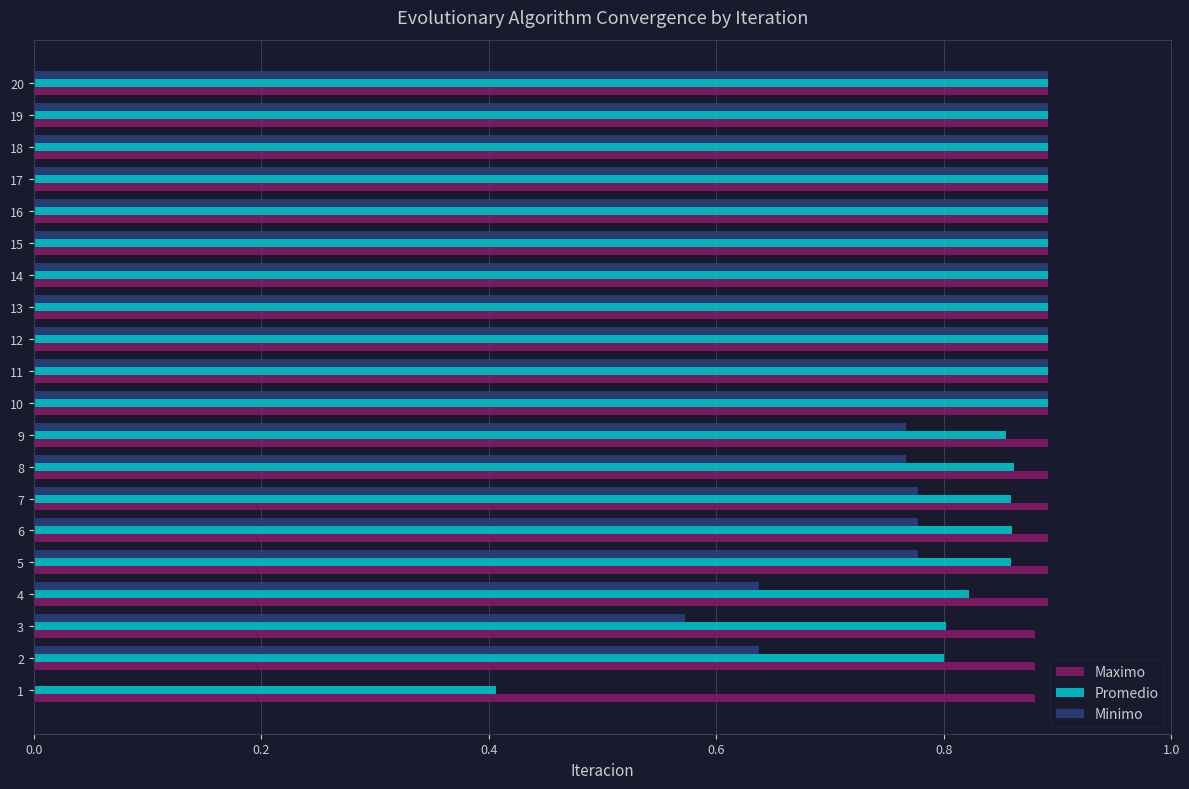

Between 8 and 17, which series saw the biggest shift?

Minimo